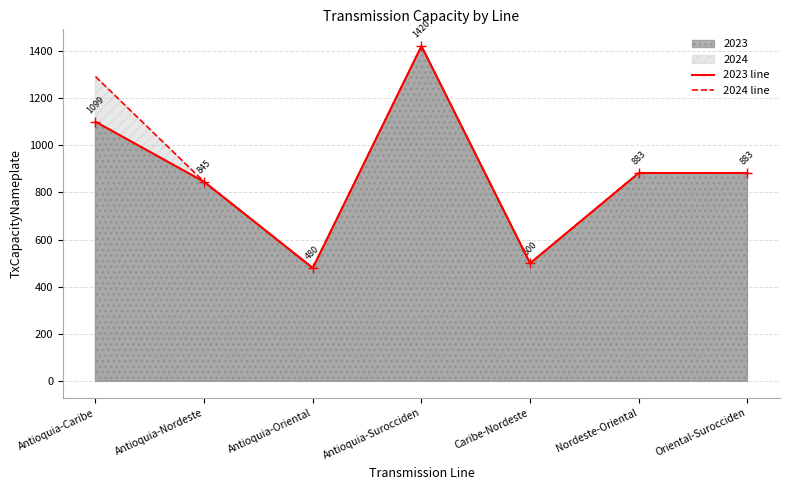

At how many categories does at least one series exceed 1034?

2